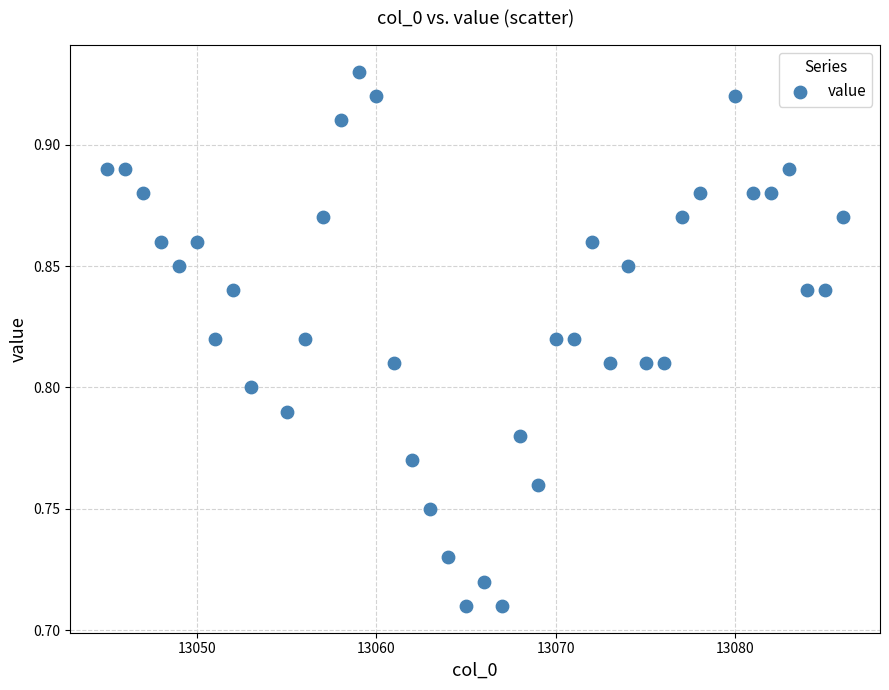

What is the range of X values (max minus min)?

41.0